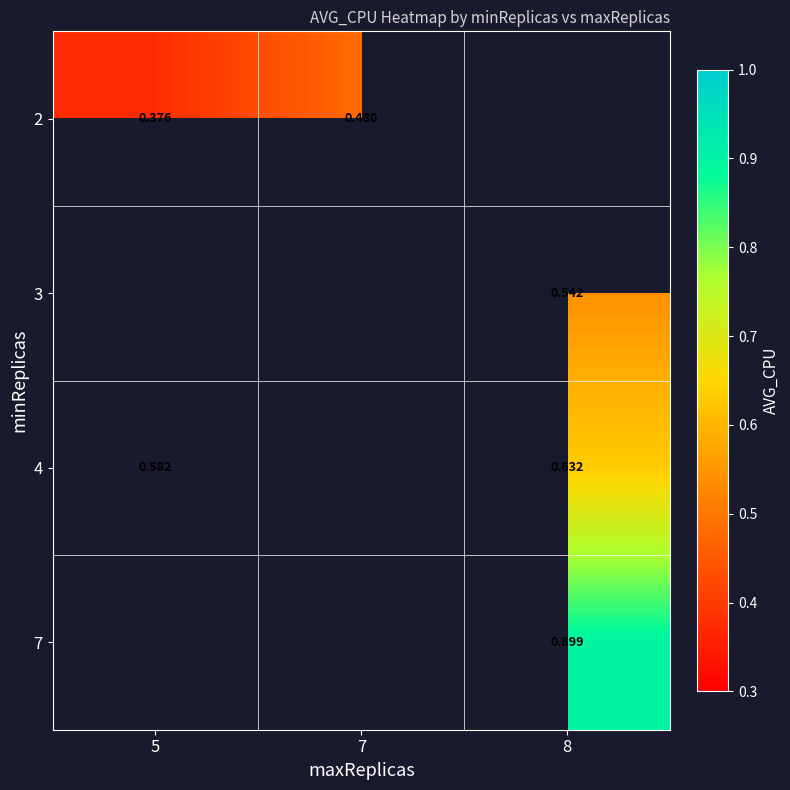

Is the value of 2 at 5 greater than the value of 4 at 8?

No